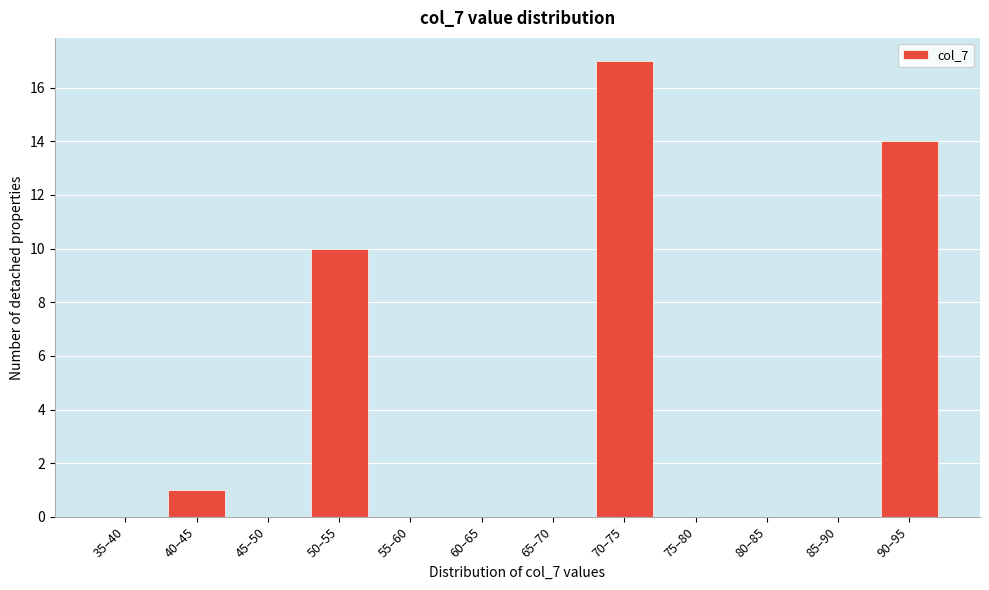

Reading left to right, extract all data points from this chart.

35–40=0	40–45=1	45–50=0	50–55=10	55–60=0	60–65=0	65–70=0	70–75=17	75–80=0	80–85=0	85–90=0	90–95=14